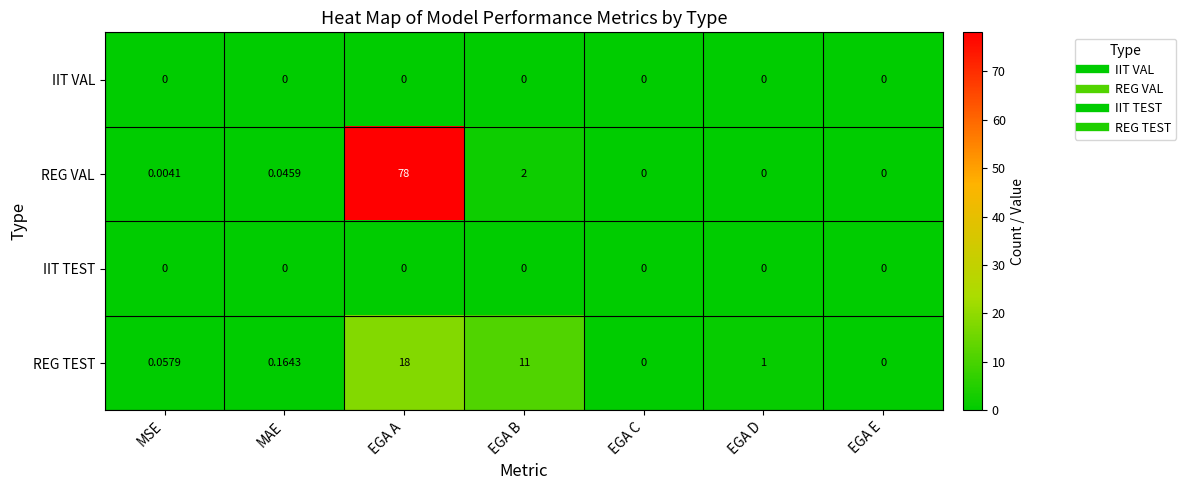

Which series has the widest spread of values?

REG VAL